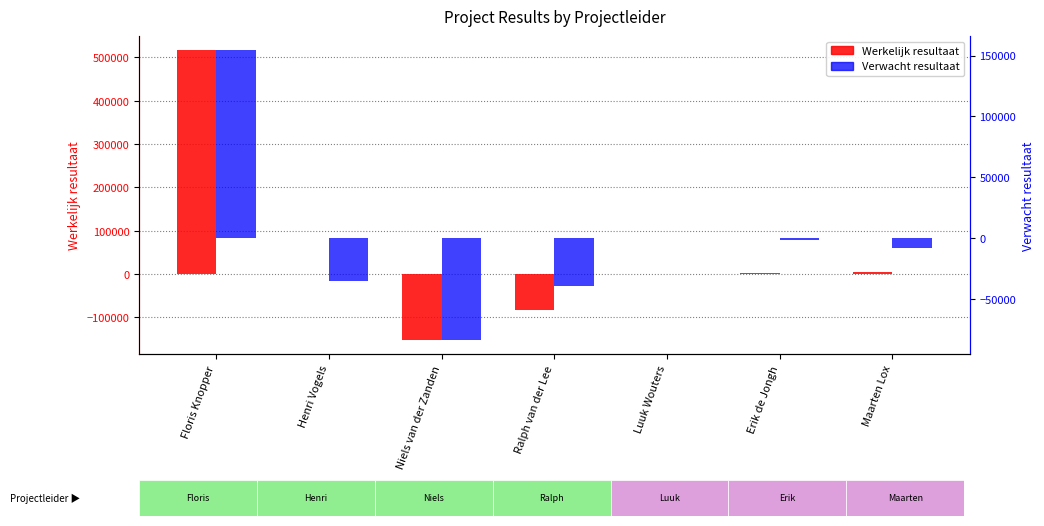

What is the label of the 2nd bar from the right?

Erik de Jongh